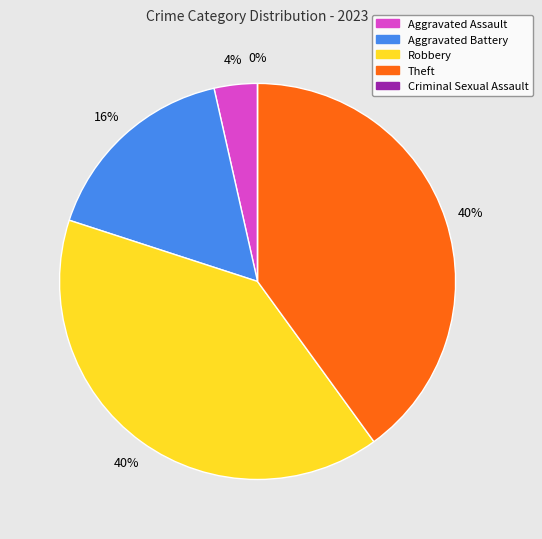

To the nearest percent, what is the difference between the largest and smallest slice percentages?

40%